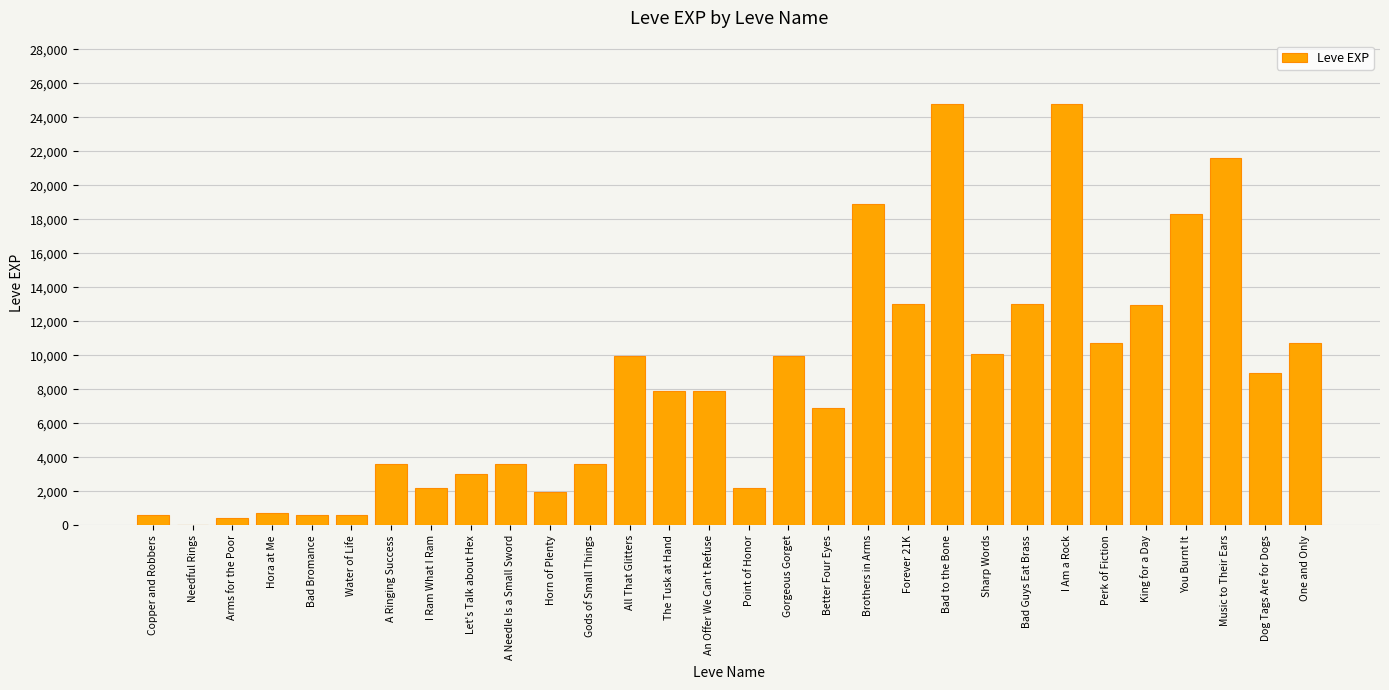

What is the maximum value shown in the chart?

24790